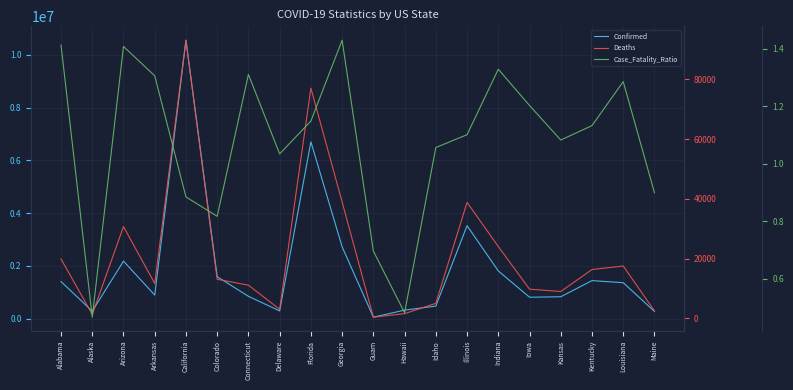

How many lines are shown in the chart?

3